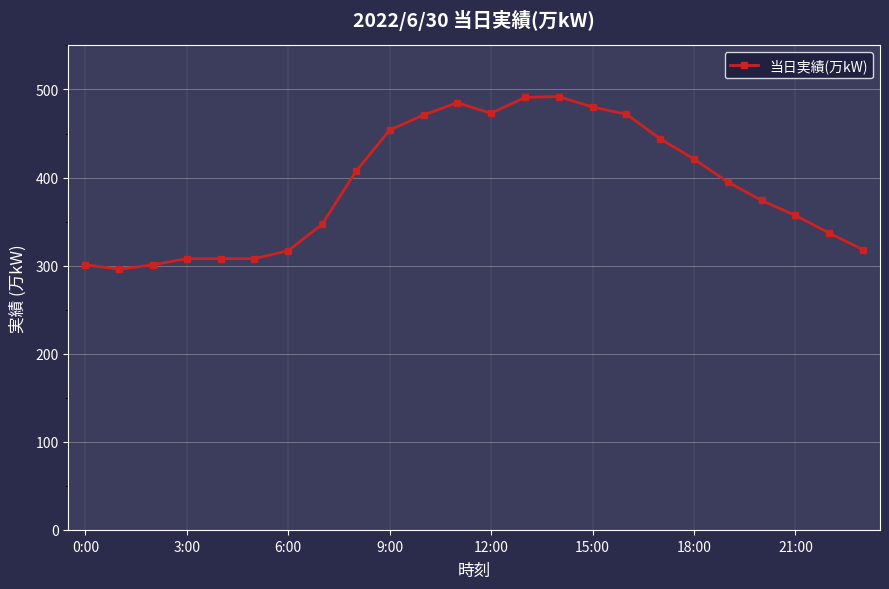

What is the greatest value displayed?

492